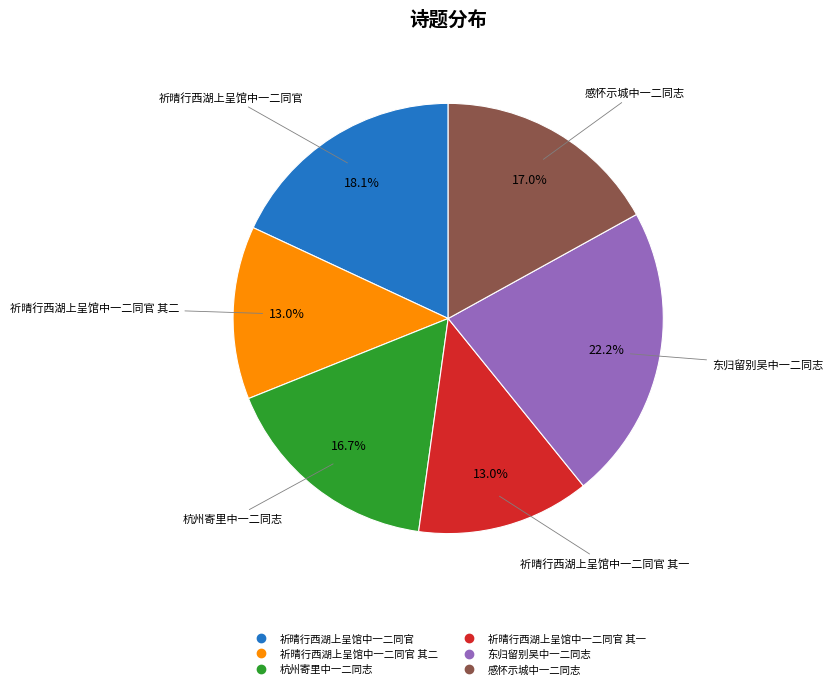

Is there any slice that represents more than half of the pie?

No